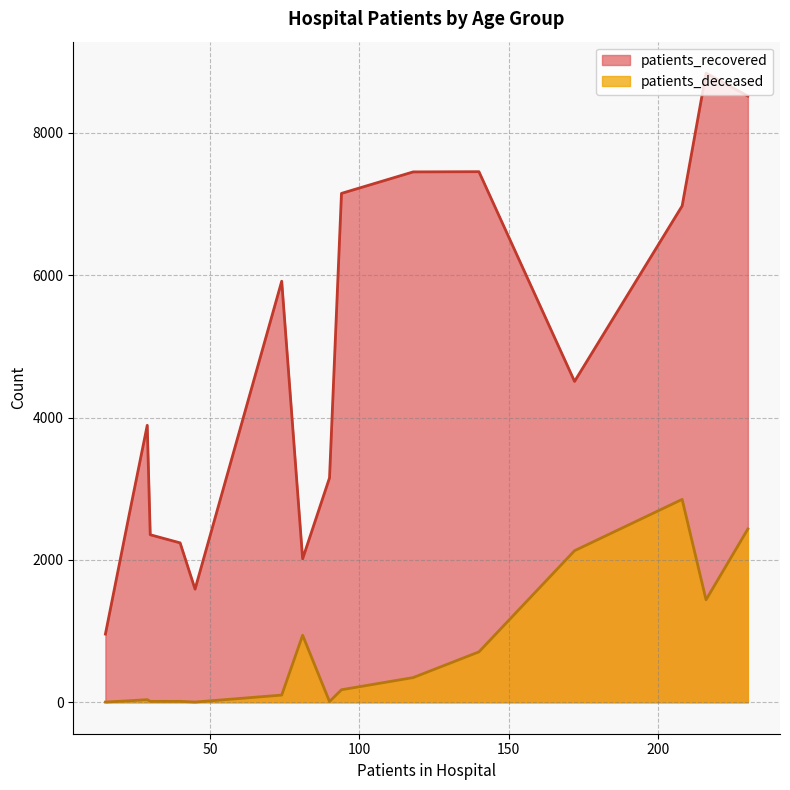

How many lines are shown in the chart?

2